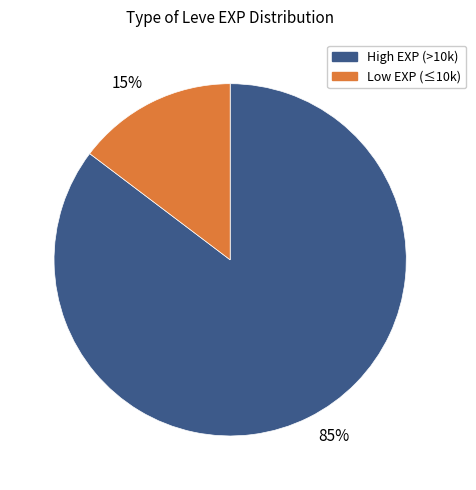

To the nearest percent, what is the average slice percentage?

50%